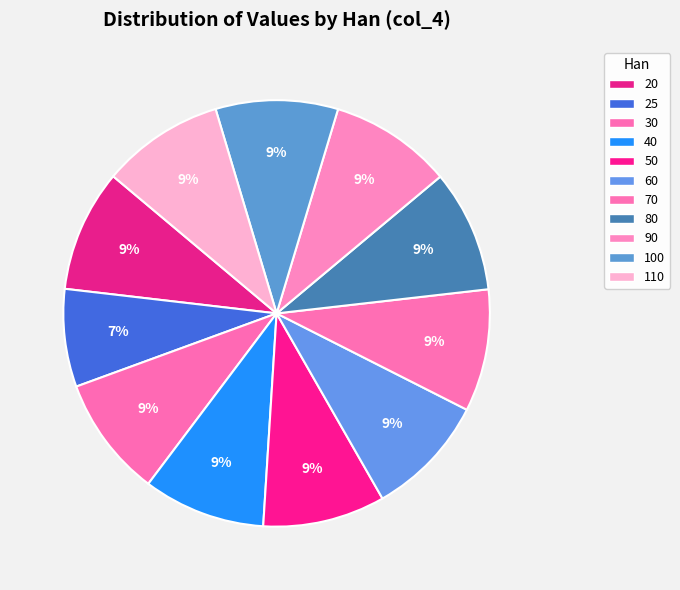

How many slices are in this pie chart?

11